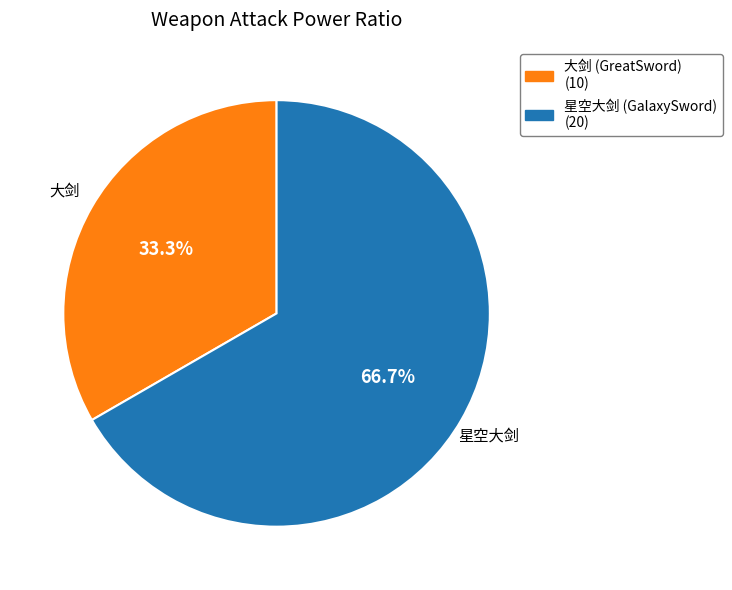

Which slice represents more than half of the pie?

星空大剑 (GalaxySword) (20)